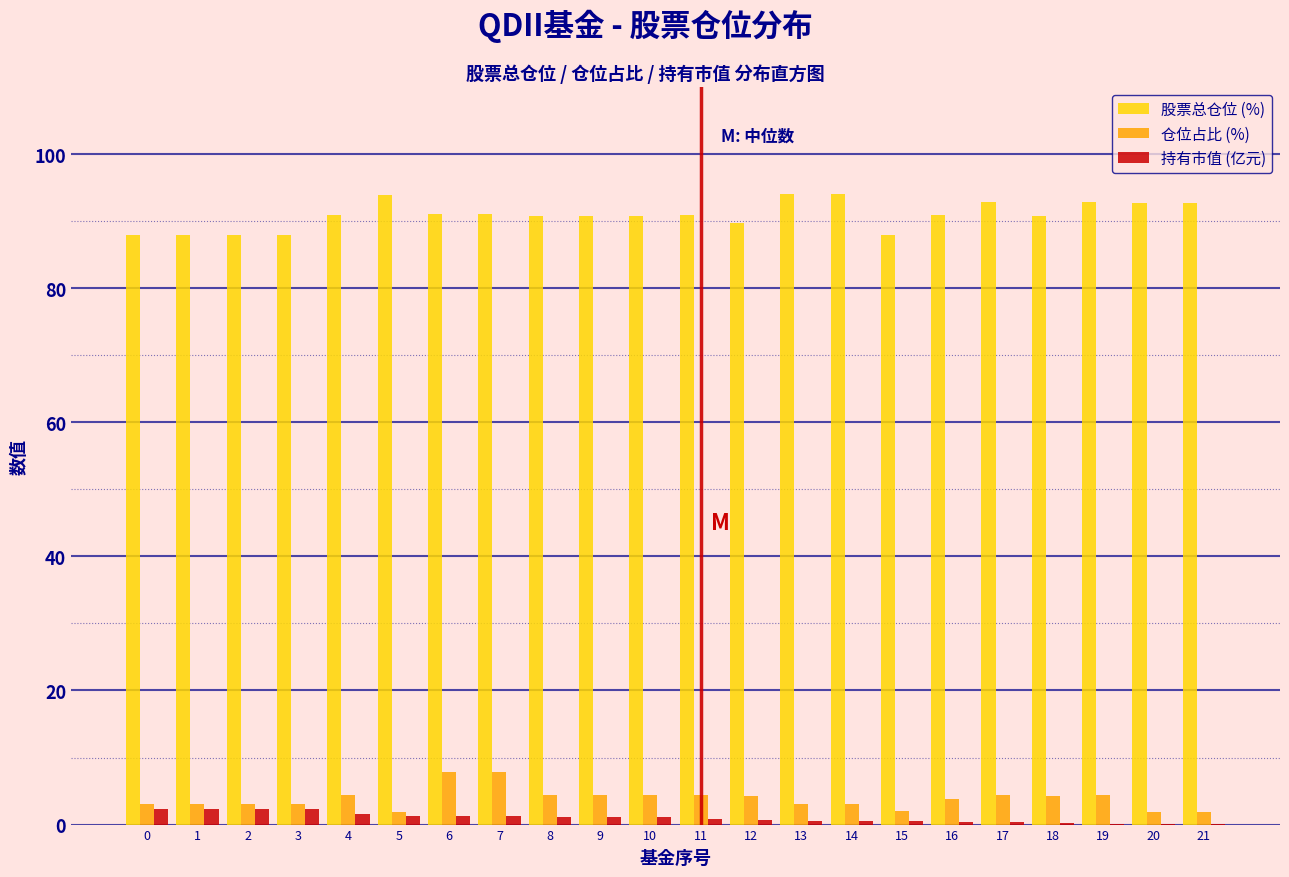

Is it true that 仓位占比 (%) equals 4.3 at 4?

True